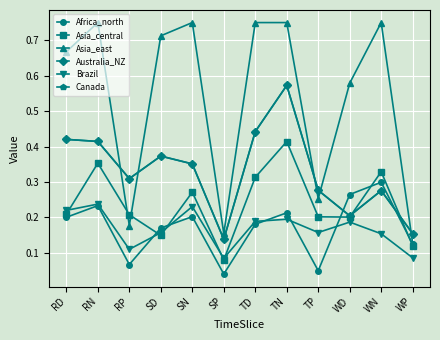

Is it true that Asia_central equals 0.3 at WN?

True